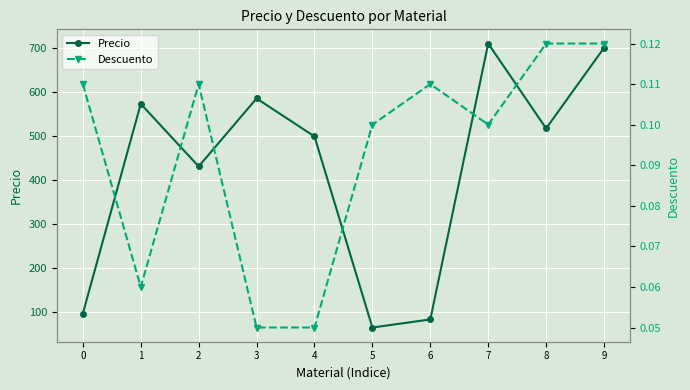

Reading right to left, transcribe all the data shown in this chart.

Precio: 9=701.1	8=517.5	7=710.9	6=82.1	5=63.8	4=499.2	3=585.8	2=430.9	1=573.5	0=95.7
Descuento: 9=0.1	8=0.1	7=0.1	6=0.1	5=0.1	4=0.1	3=0.1	2=0.1	1=0.1	0=0.1